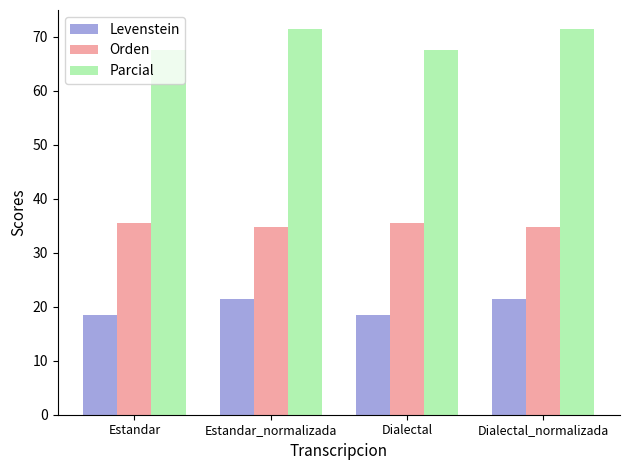

Between Dialectal and Dialectal_normalizada, which series saw the biggest shift?

Parcial